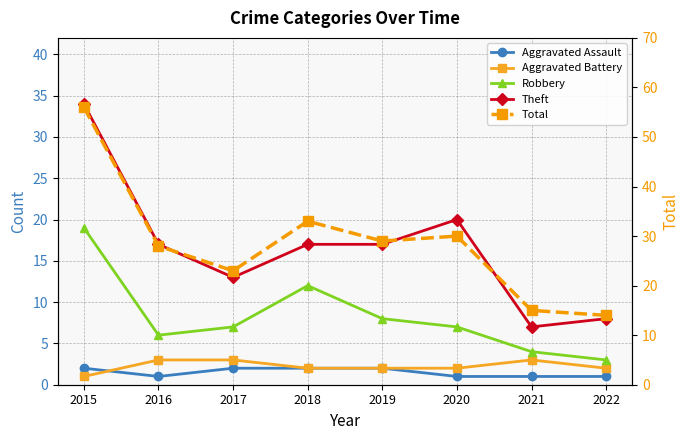

Reading left to right, what are all the values shown in this chart?

Aggravated Assault: 2	1	2	2	2	1	1	1
Aggravated Battery: 1	3	3	2	2	2	3	2
Robbery: 19	6	7	12	8	7	4	3
Theft: 34	17	13	17	17	20	7	8
Total: 56	28	23	33	29	30	15	14